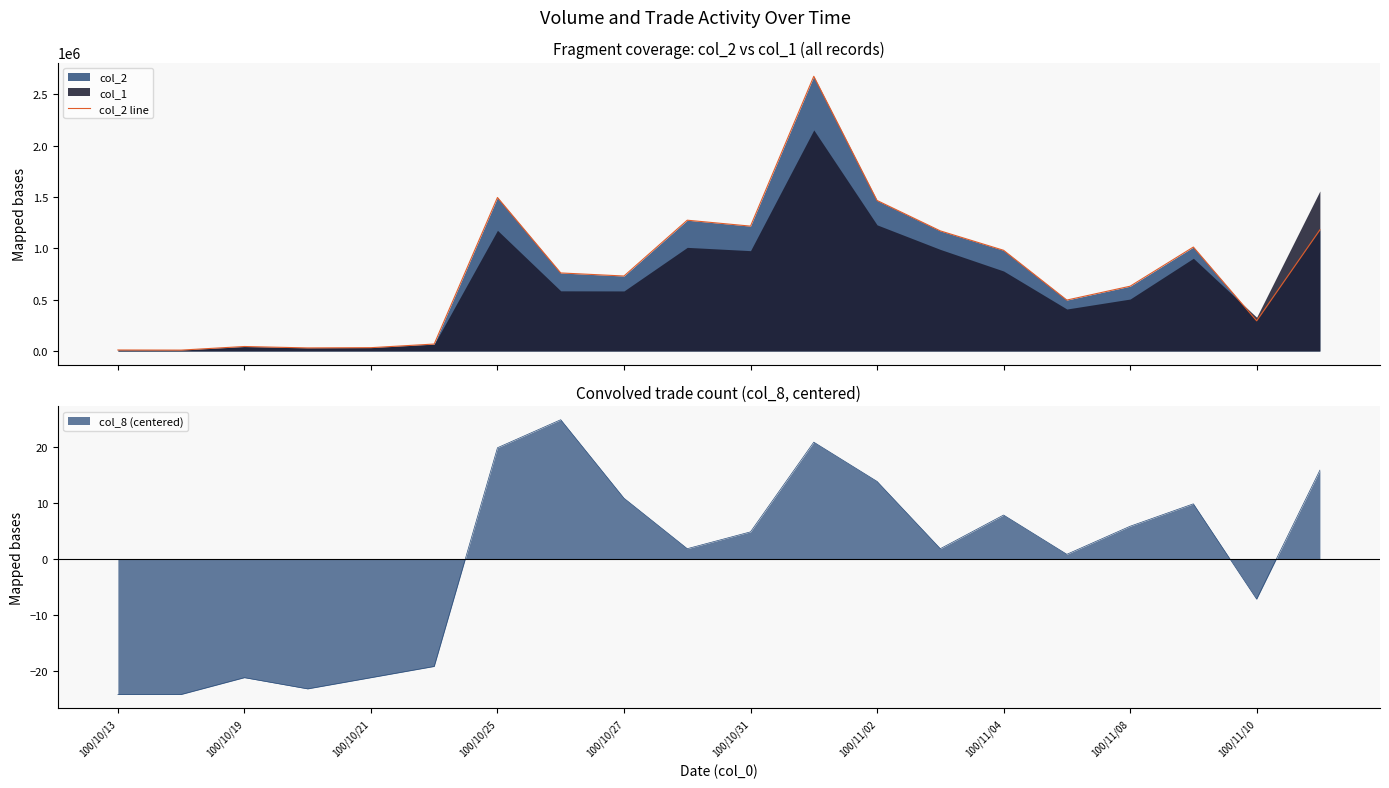

What is the maximum value shown in the chart?

2673910